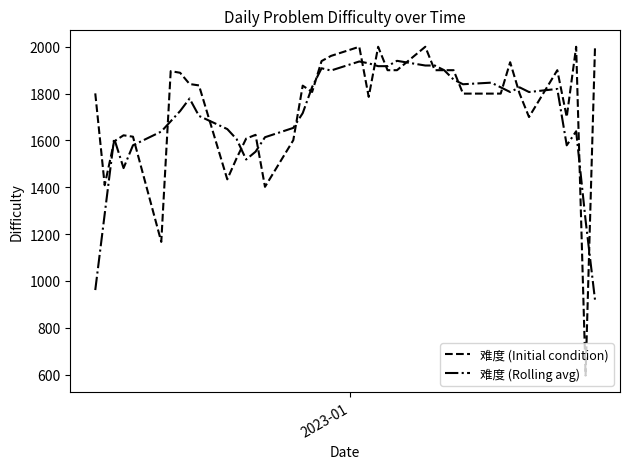

What is the difference between the maximum and second lowest values in the 难度 (Initial condition) series?

833.0